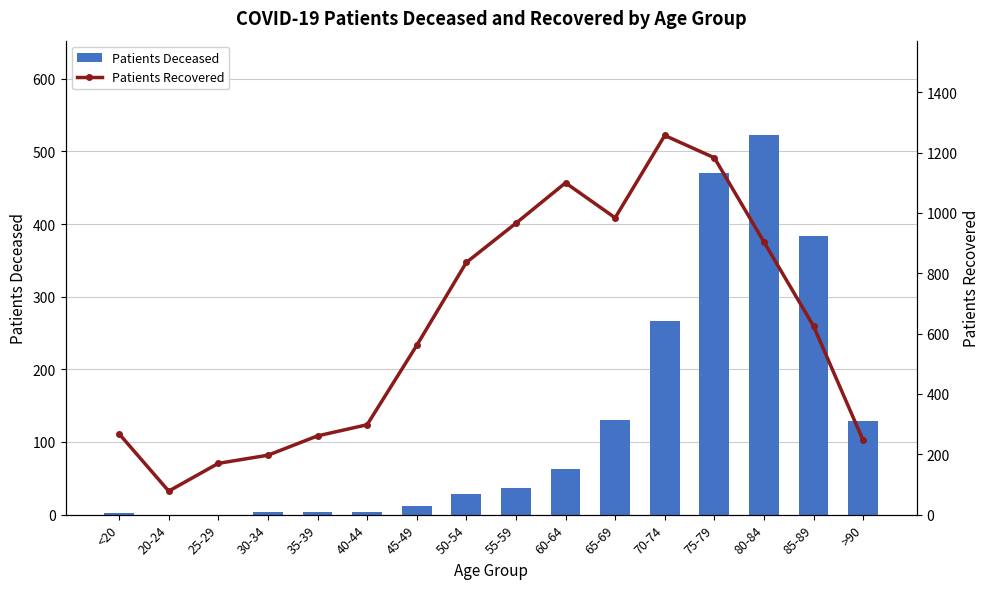

At which category is the sum across all series the highest?

75-79